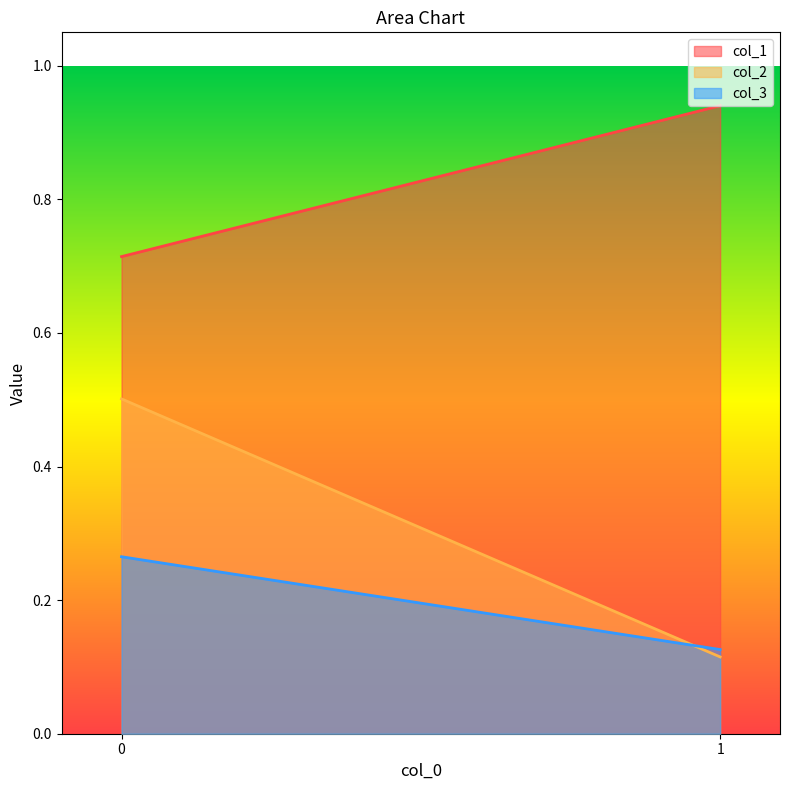

What is the average value of the col_1 series?

0.8